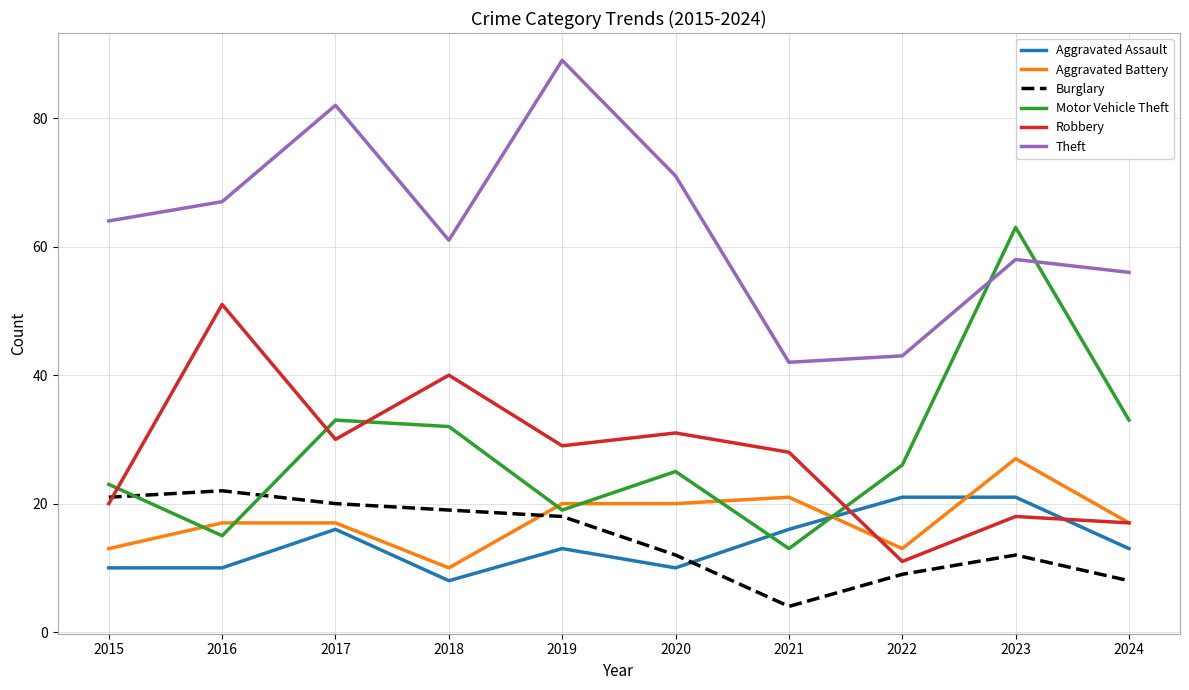

What is the difference between the second highest and second lowest values in the Robbery series?

23